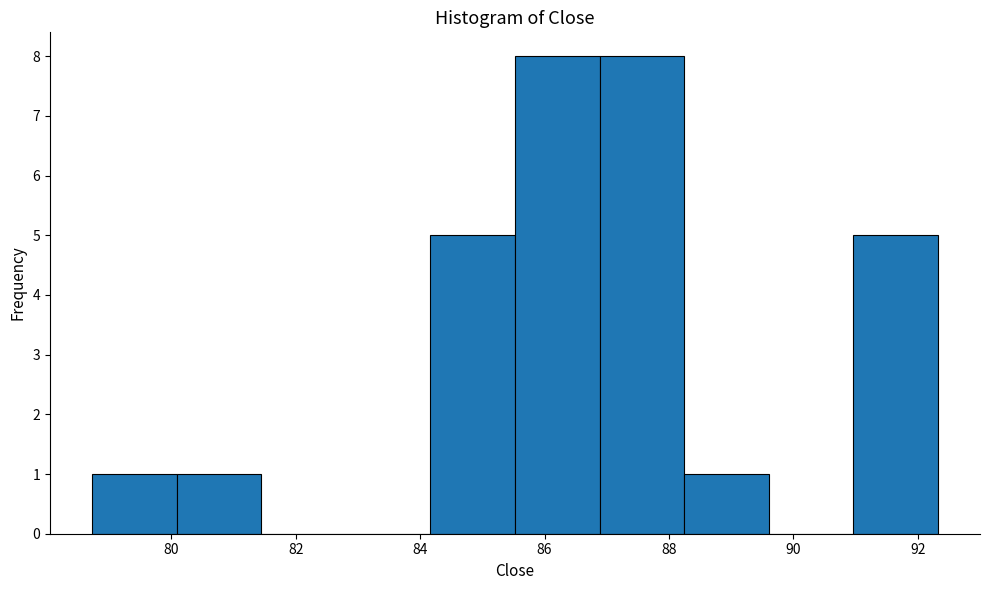

Reading left to right, list every bar in this chart as the range it spans on the x-axis followed by its height. Neither the bar edges nor the heights are printed on the chart, so give them approximately, as read against the axes.

78.8 to 80.0: 1
80.0 to 81.4: 1
81.4 to 82.8: 0
82.8 to 84.2: 0
84.2 to 85.6: 5
85.6 to 86.8: 8
86.8 to 88.2: 8
88.2 to 89.6: 1
89.6 to 91.0: 0
91.0 to 92.4: 5